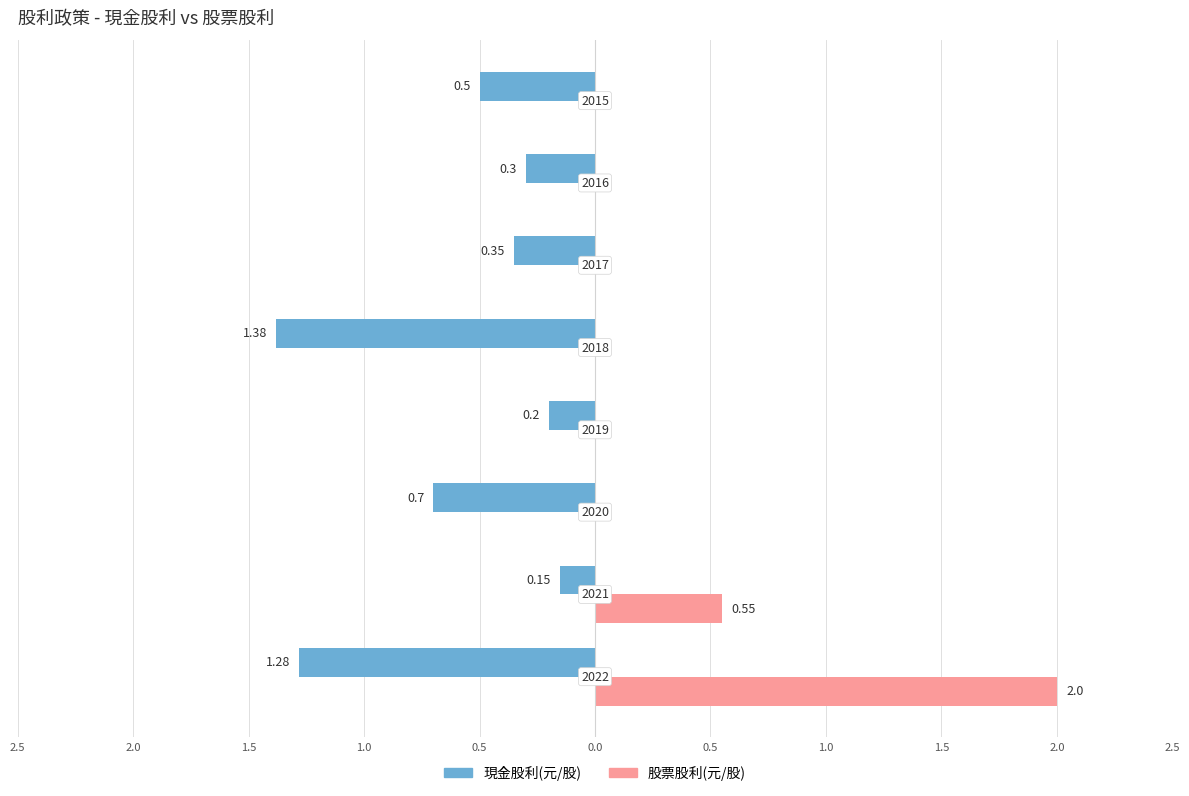

The value of 現金股利(元/股) at 2019 is 0.2. True or false?

True